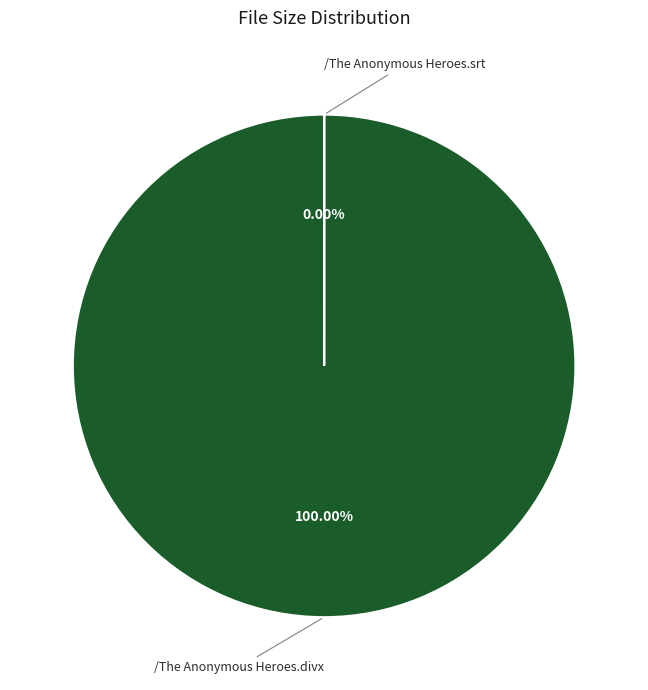

Is it true that /The Anonymous Heroes.divx is 1% of the pie?

False